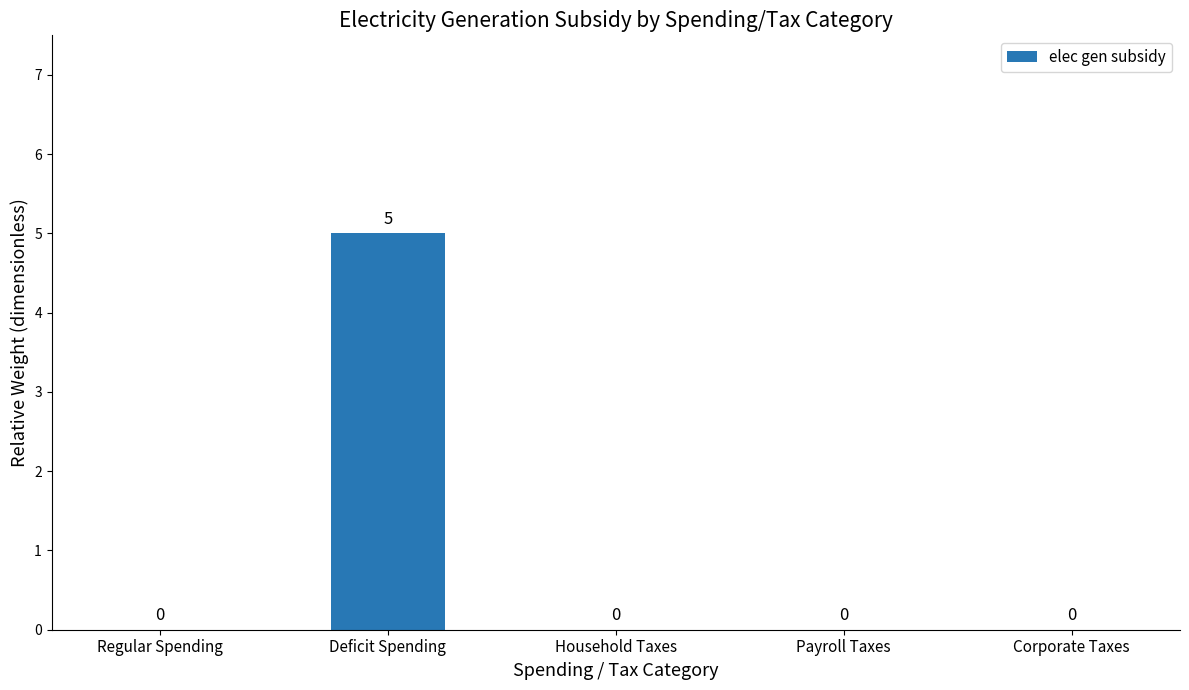

Reading left to right, list all the values displayed in this chart.

Regular Spending=0	Deficit Spending=5	Household Taxes=0	Payroll Taxes=0	Corporate Taxes=0